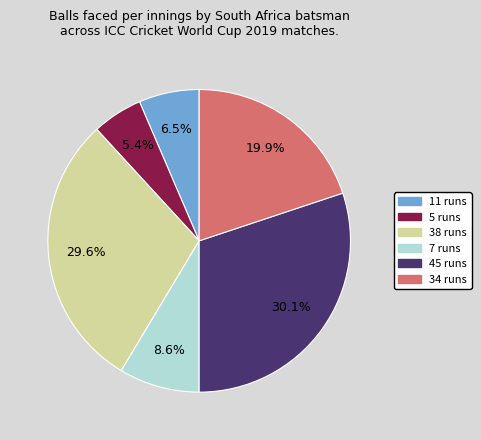

To the nearest percent, what is the difference between the largest and smallest slice percentages?

25%